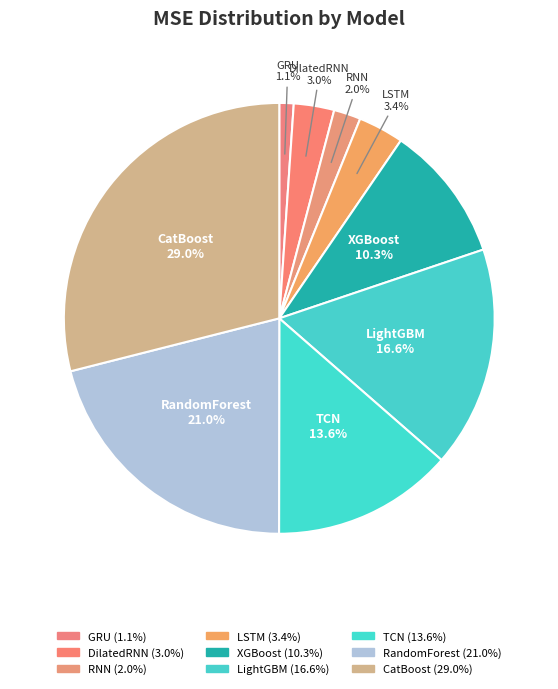

Which slice is the largest?

CatBoost